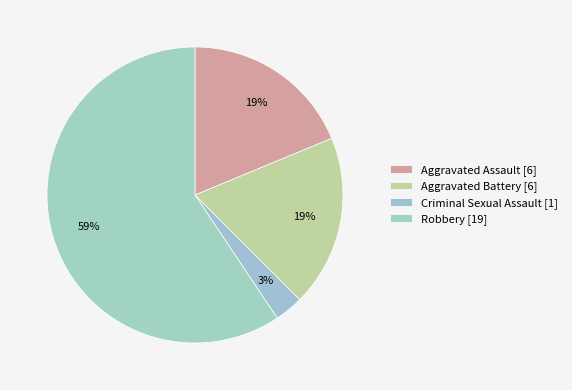

What percentage is NOT represented by Criminal Sexual Assault?

96.9%